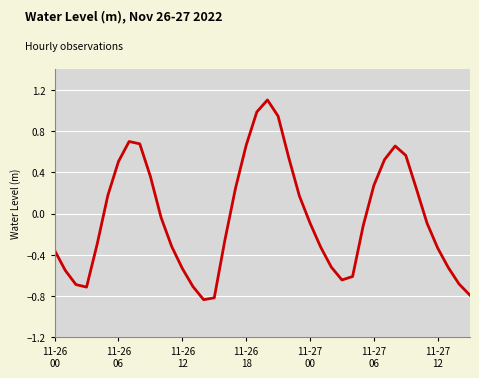

What is the maximum value shown in the chart?

1.1